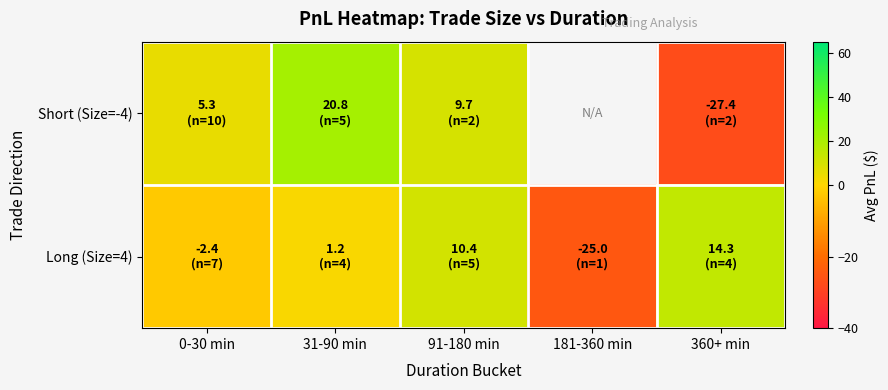

How many data points in Short (Size=-4) are less than 9?

2